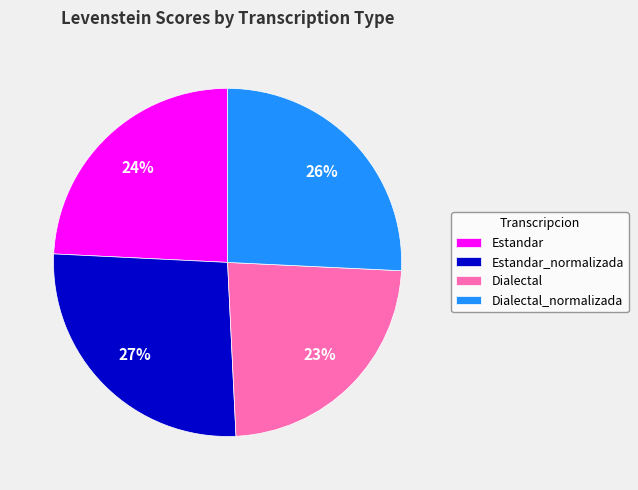

What is the smallest slice in the pie chart?

Dialectal